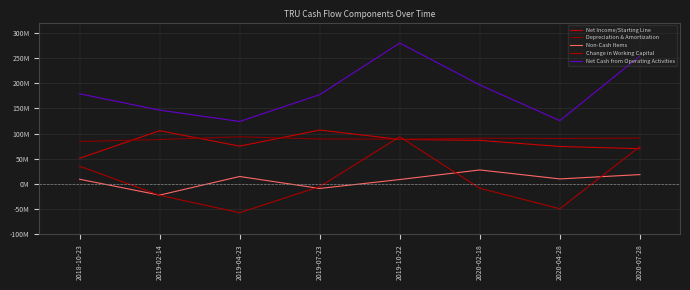

The Non-Cash Items series shows 26468957 at 2020-07-28. True or false?

False